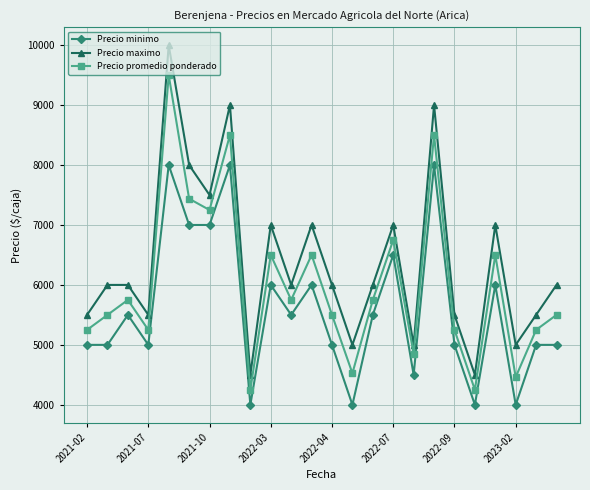

Rank the series by their average value, from lowest to highest.

Precio minimo, Precio promedio ponderado, Precio maximo